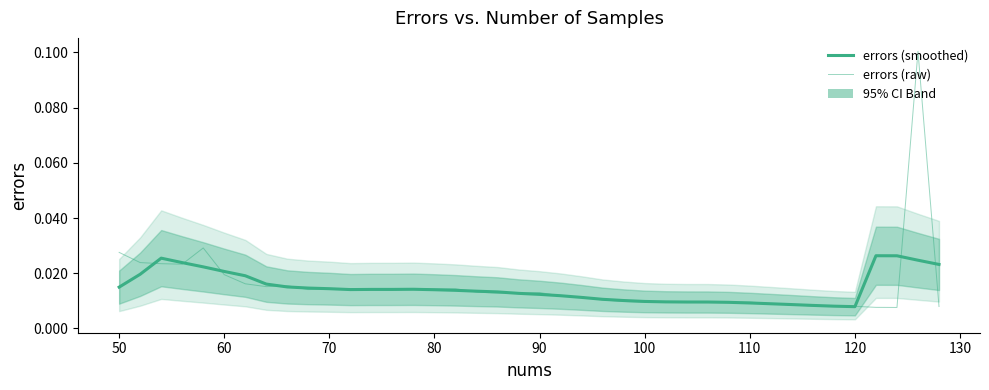

At how many categories does at least one series exceed 0?

40